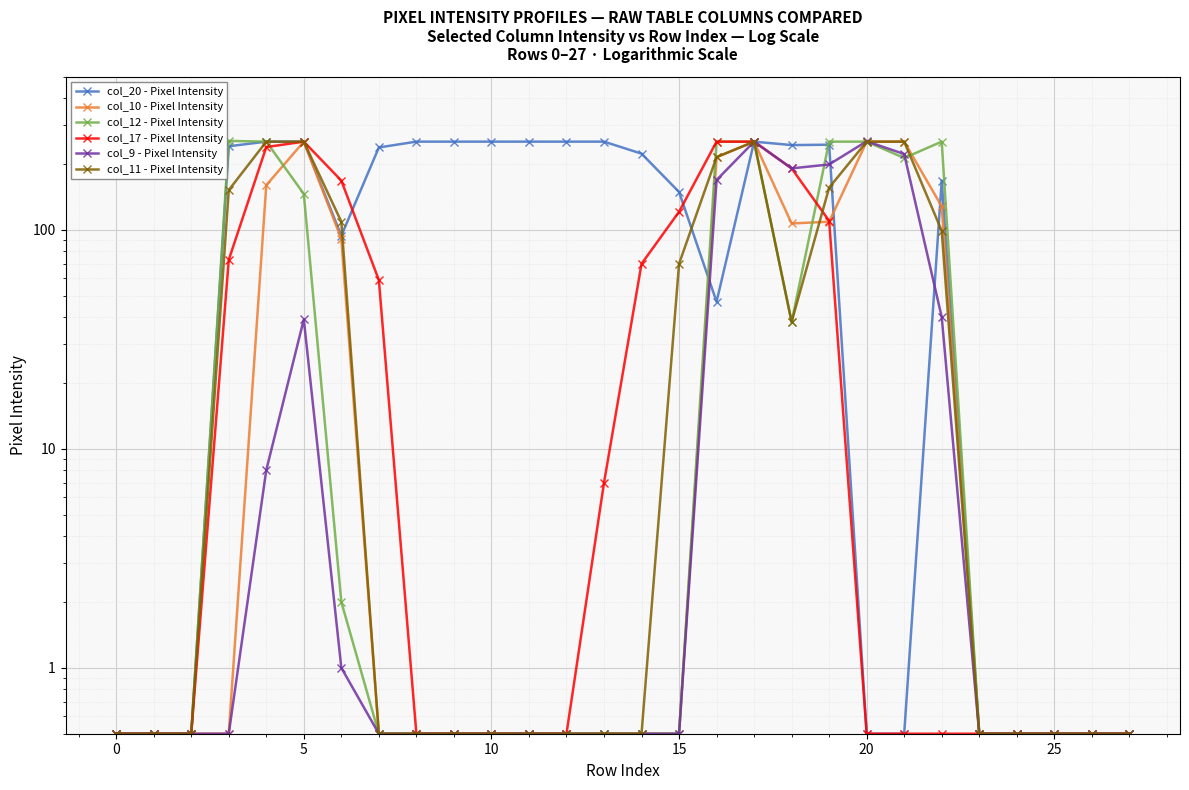

Count the number of data series in this chart.

6